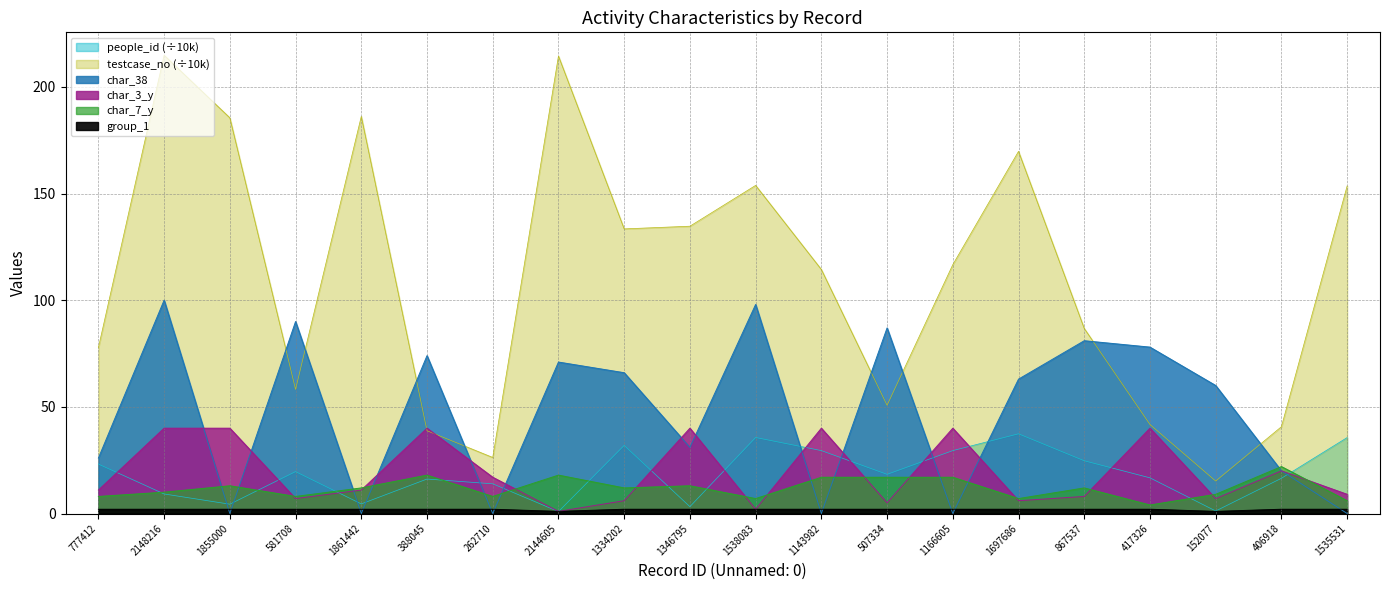

True or false: char_38 has a value of 0.0 at 1143982.

True